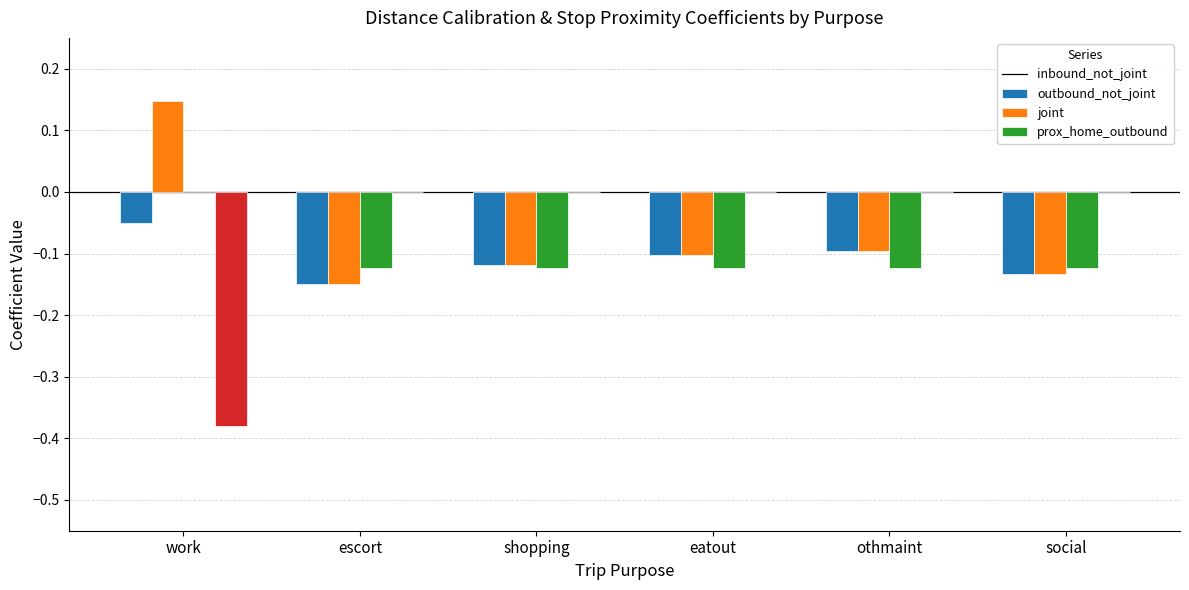

Is it true that joint equals -0.2 at othmaint?

False